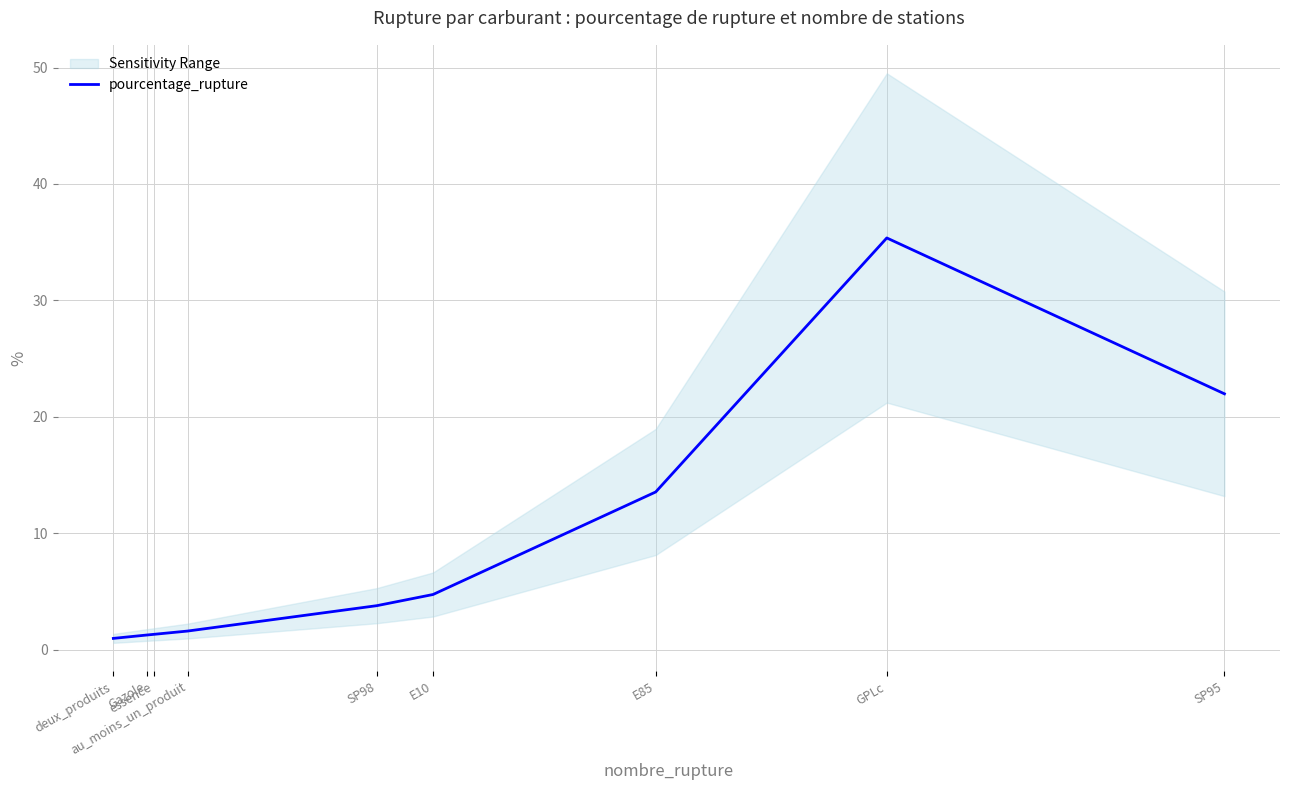

True or false: the data shows 2.3 at essence.

False